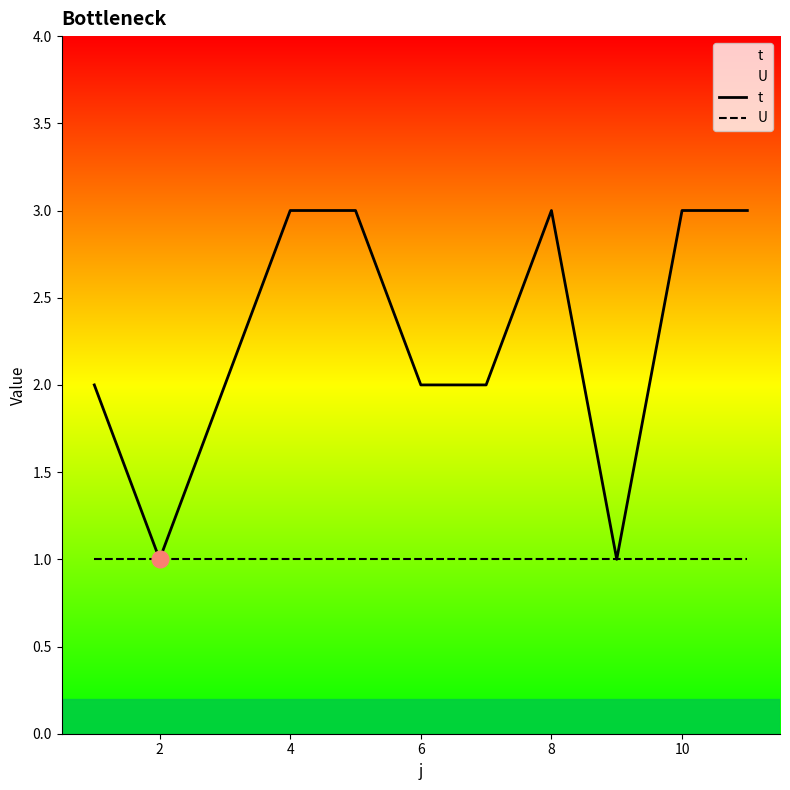

Rank the series by their average value, from lowest to highest.

U, t